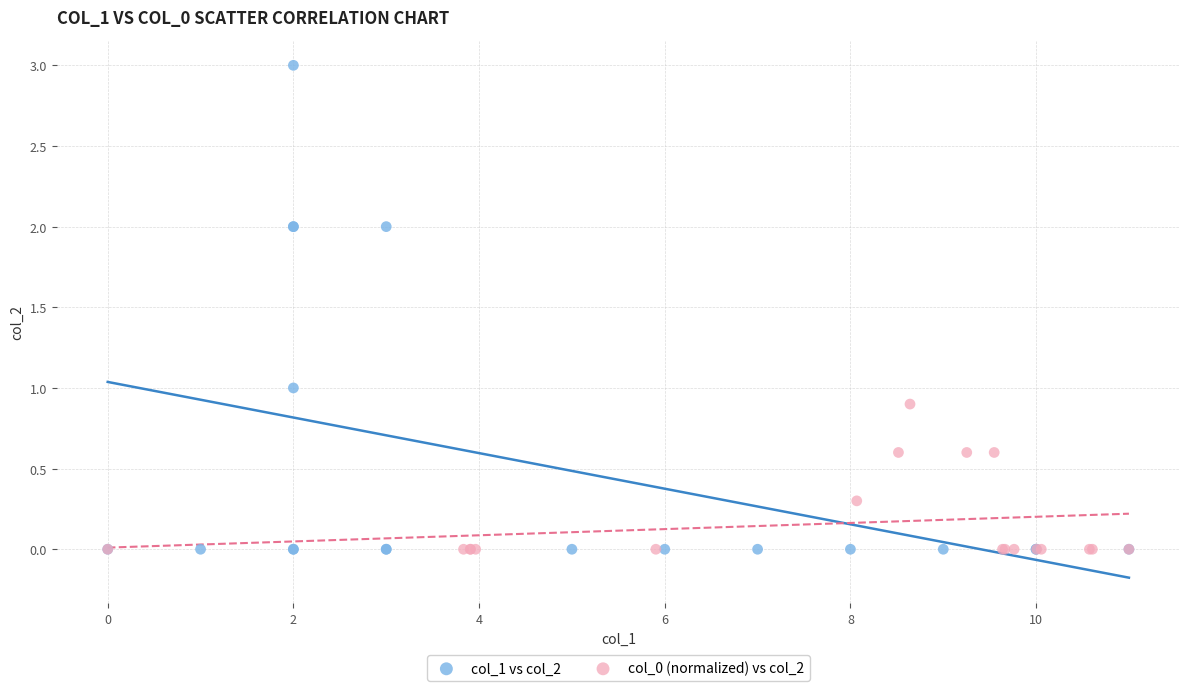

Which series has the widest spread of Y values?

col_1 vs col_2